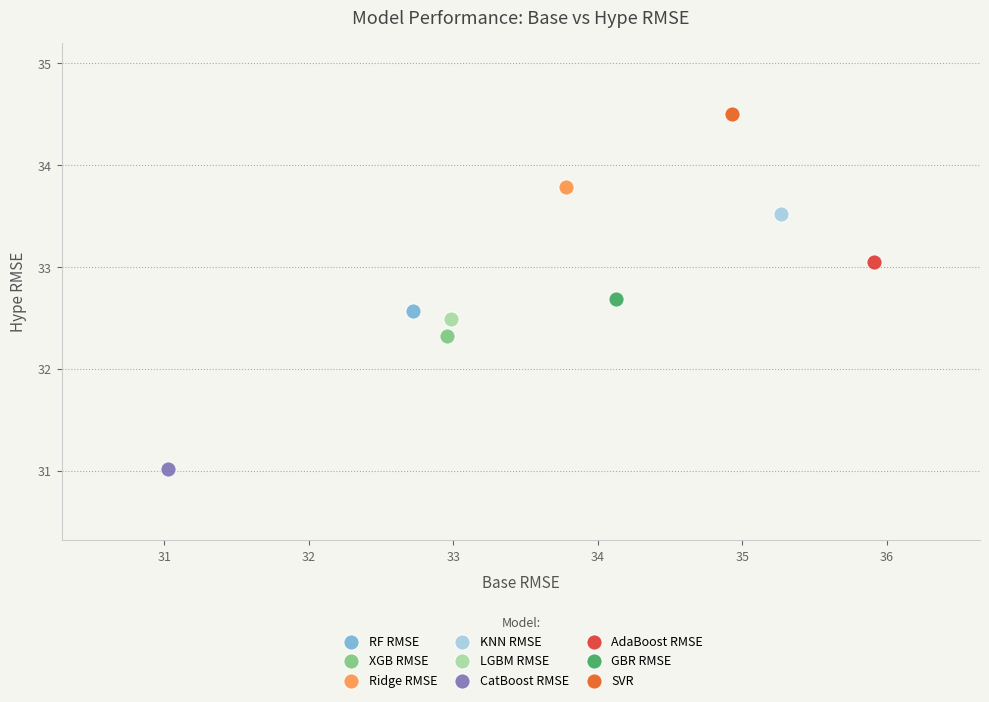

What are all the series names shown in the legend?

RF RMSE, XGB RMSE, Ridge RMSE, KNN RMSE, LGBM RMSE, CatBoost RMSE, AdaBoost RMSE, GBR RMSE, SVR